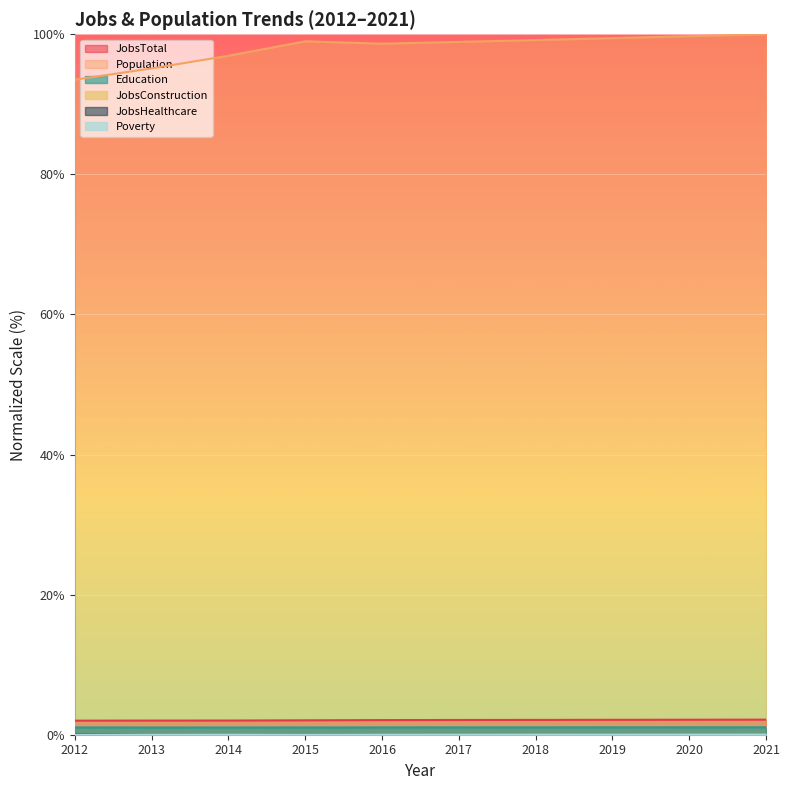

True or false: Poverty and JobsTotal intersect in this chart.

False